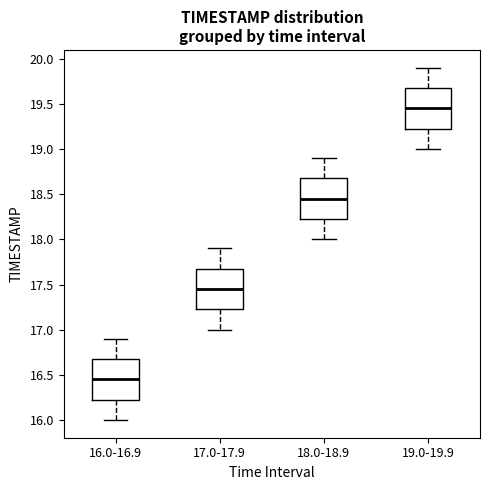

Reading left to right, transcribe this box plot: for each box, give where its median line is, the range the box spans, and where its two whiskers end, as read against the y-axis. The values are not printed on the chart, so give them approximately, as read against the axis.

16.0-16.9: median 16.45, box 16.25 to 16.70, whiskers 16.00 to 16.90
17.0-17.9: median 17.45, box 17.25 to 17.70, whiskers 17.00 to 17.90
18.0-18.9: median 18.45, box 18.25 to 18.70, whiskers 18.00 to 18.90
19.0-19.9: median 19.45, box 19.25 to 19.70, whiskers 19.00 to 19.90